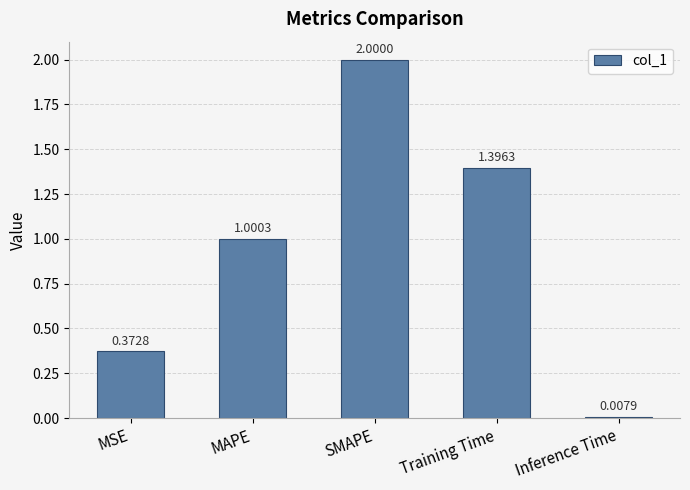

What is the label of the 1st bar from the left?

MSE